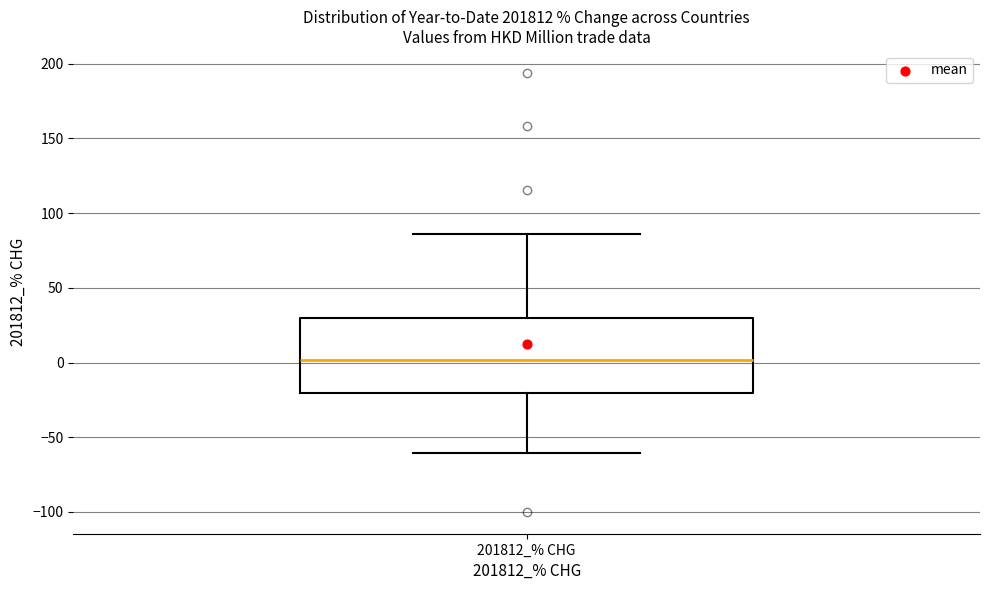

Where does the median line of the box for 201812_% CHG sit on the y-axis? The values are not printed on the chart, so give them approximately, as read against the axis.

0